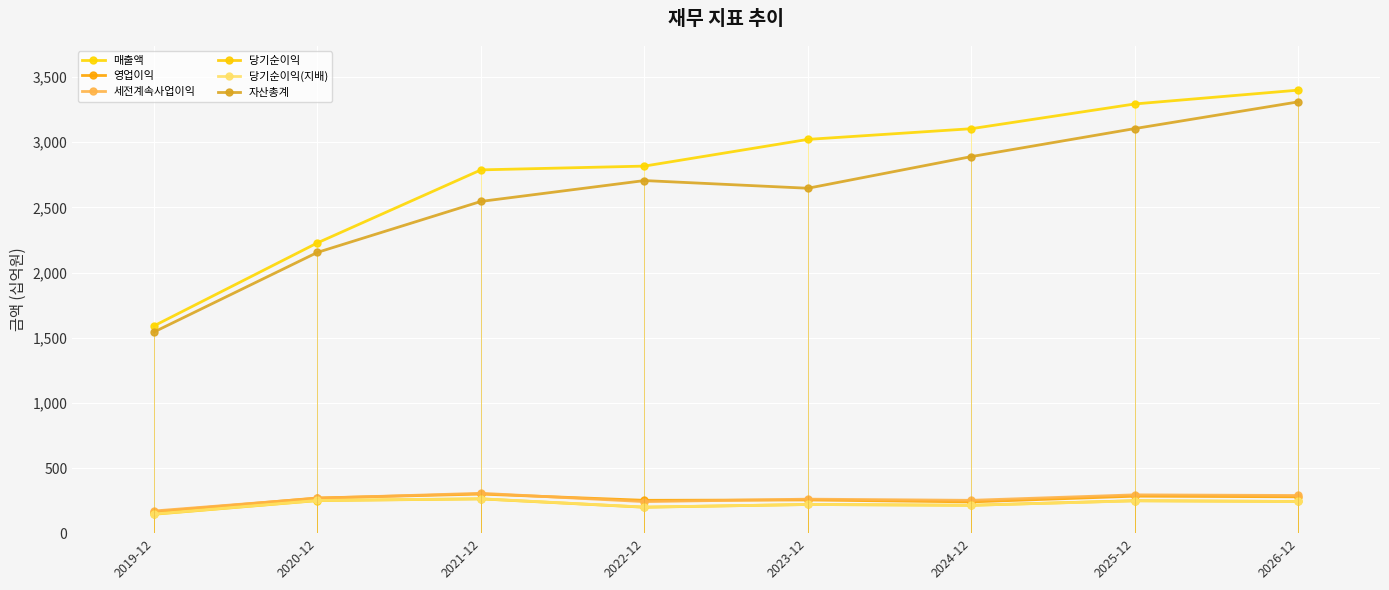

Is this an area chart (filled region under the line)?

No